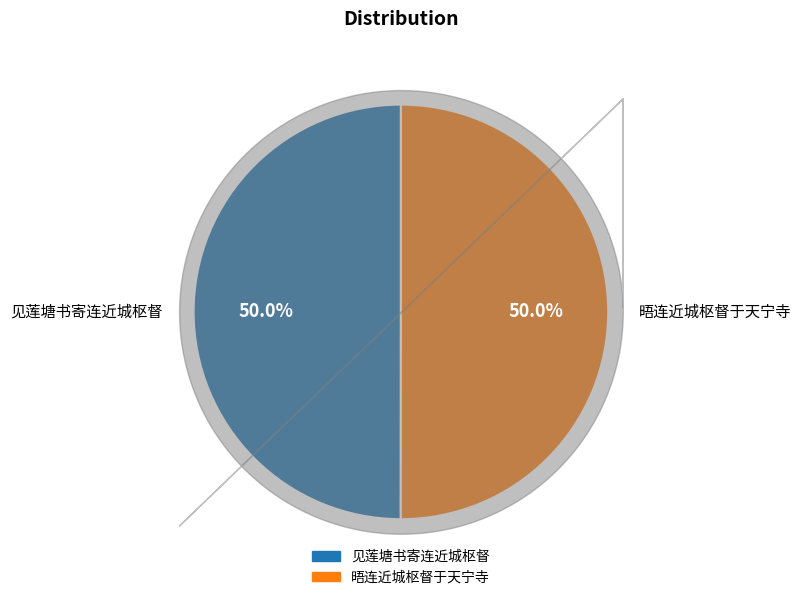

To the nearest percent, what percentage of the pie is 见莲塘书寄连近城枢督?

50%